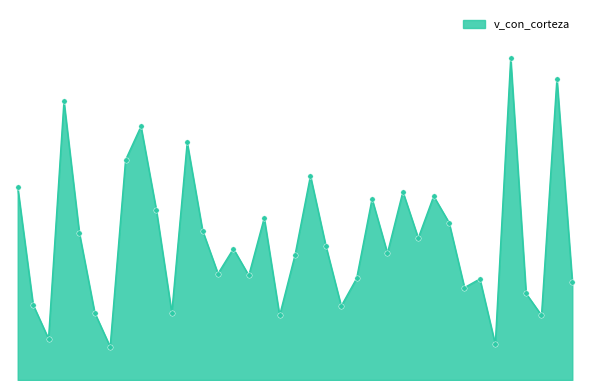

Does the chart have visible grid lines?

No